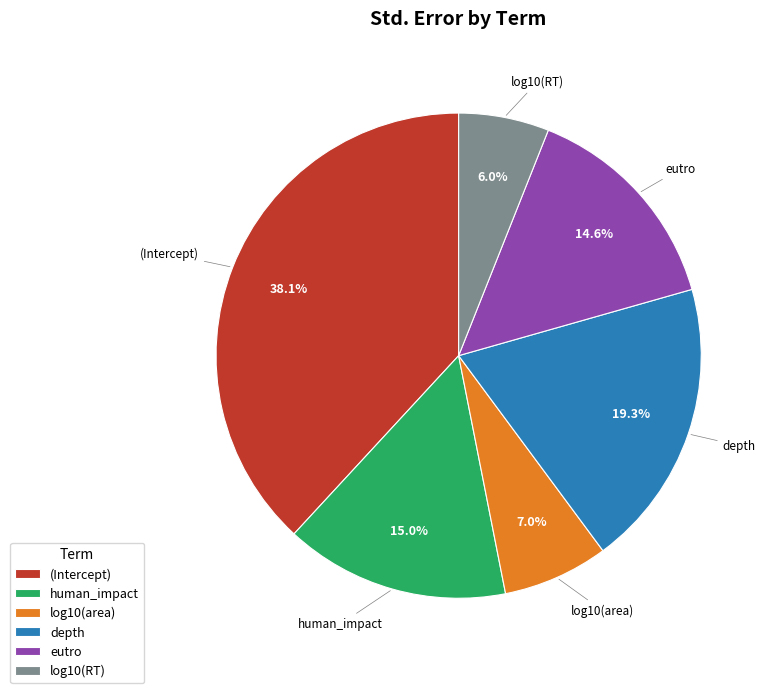

How many slices are in this pie chart?

6